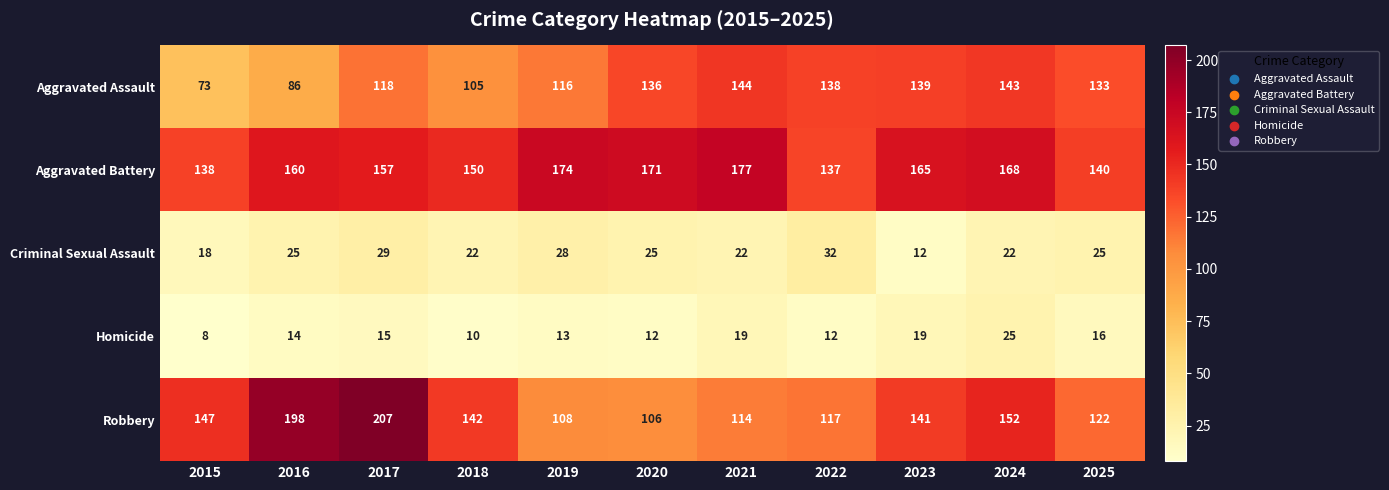

Which category has the lowest value in the Homicide series?

2015